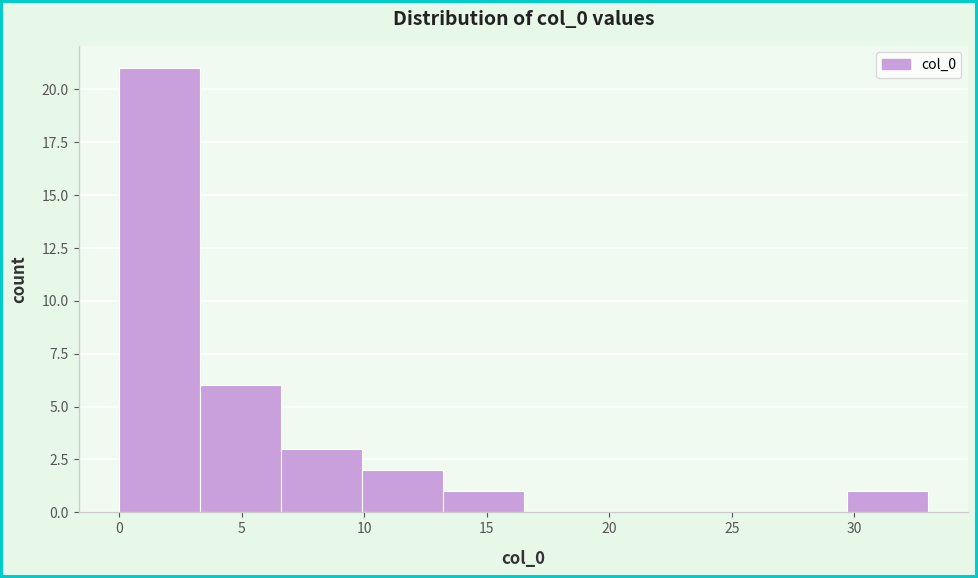

Which range on the x-axis has the tallest bar?

0.0 to 3.3